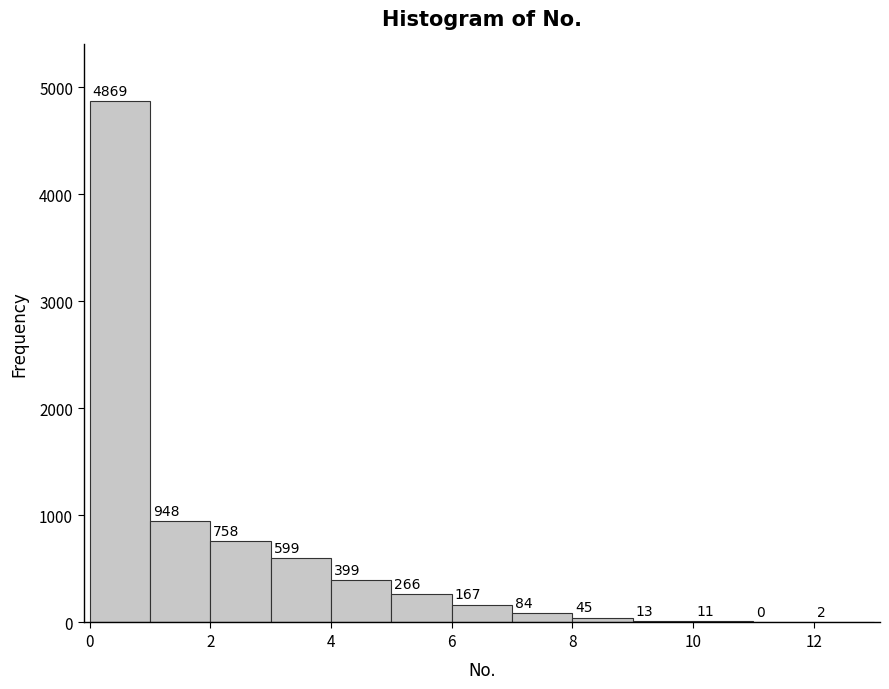

Reading left to right, transcribe this chart: for each bar, give the range it covers on the x-axis and its height.

0 to 1: 4869
1 to 2: 948
2 to 3: 758
3 to 4: 599
4 to 5: 399
5 to 6: 266
6 to 7: 167
7 to 8: 84
8 to 9: 45
9 to 10: 13
10 to 11: 11
11 to 12: 0
12 to 13: 2